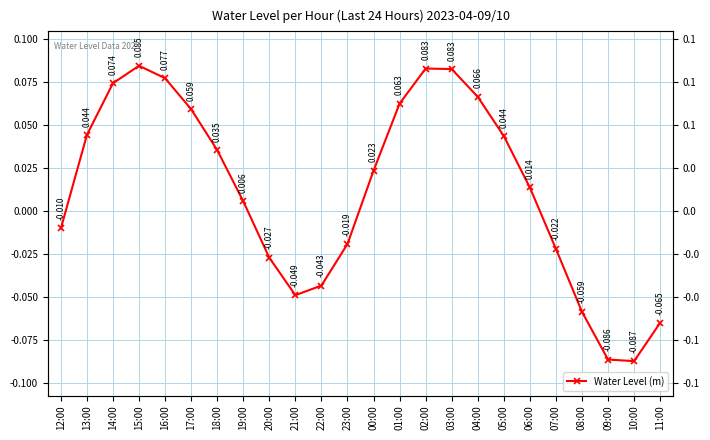

True or false: the data has more than 2 interior local peaks.

False